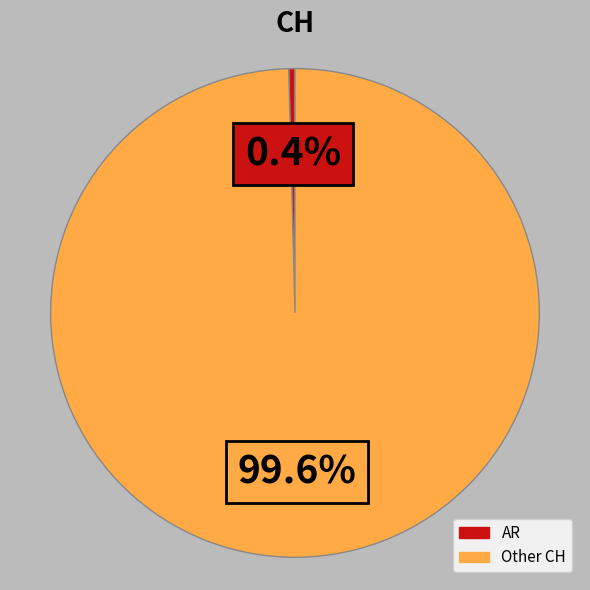

Is it true that Other CH is 100% of the pie?

True